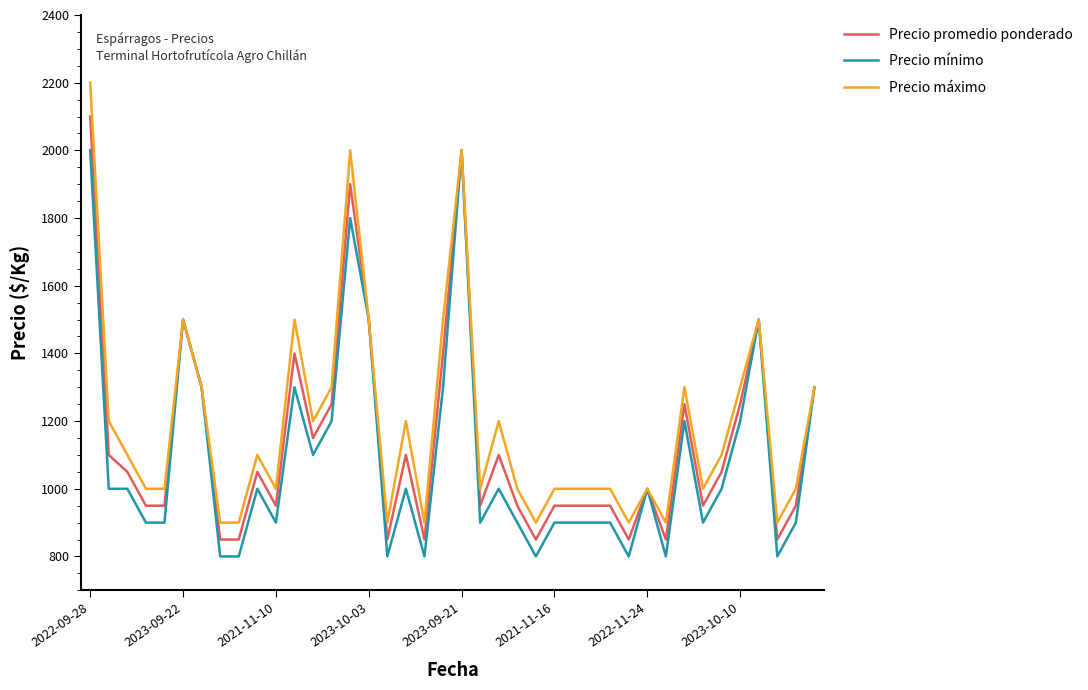

Rank the series by their maximum value, from lowest to highest.

Precio mínimo, Precio promedio ponderado, Precio máximo